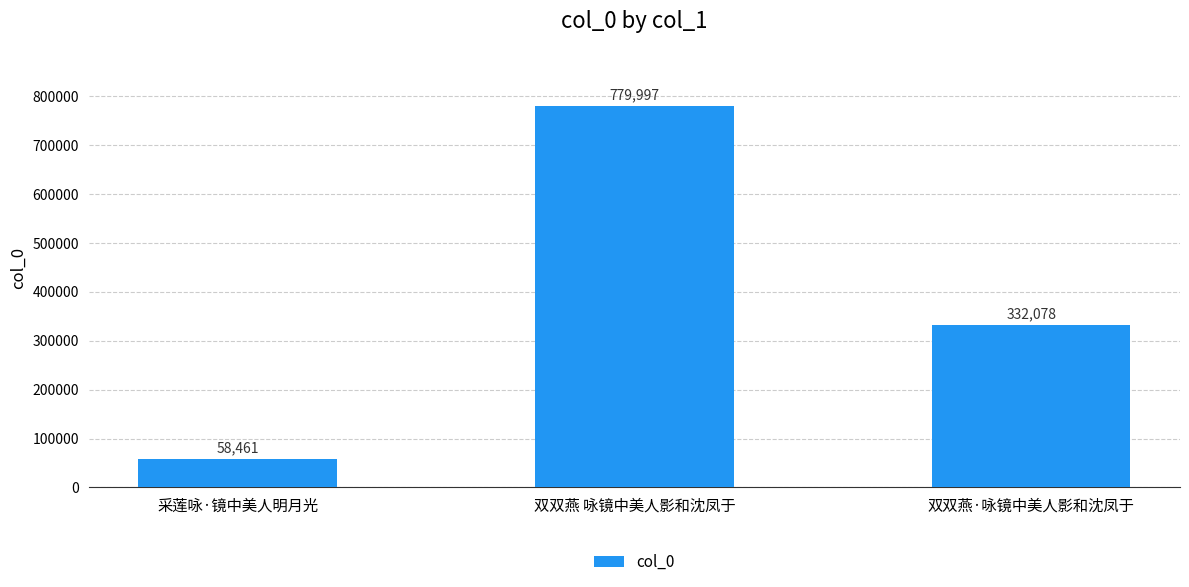

Reading left to right, what are all the values shown in this chart?

采莲咏·镜中美人明月光=58461	双双燕 咏镜中美人影和沈凤于=779997	双双燕·咏镜中美人影和沈凤于=332078